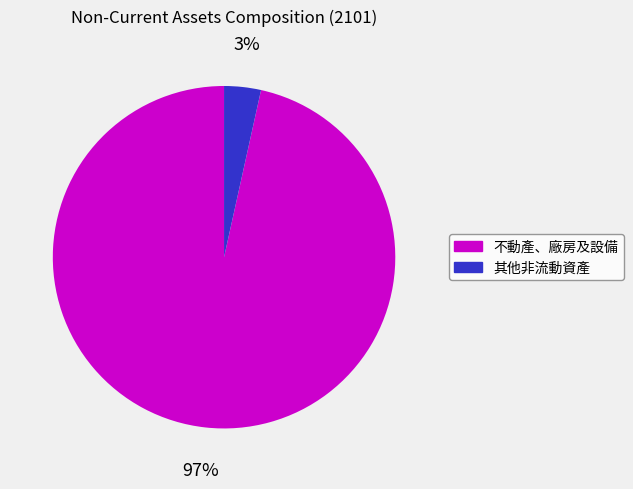

Combined, do 不動產、廠房及設備 and 其他非流動資產 account for over 50%?

Yes